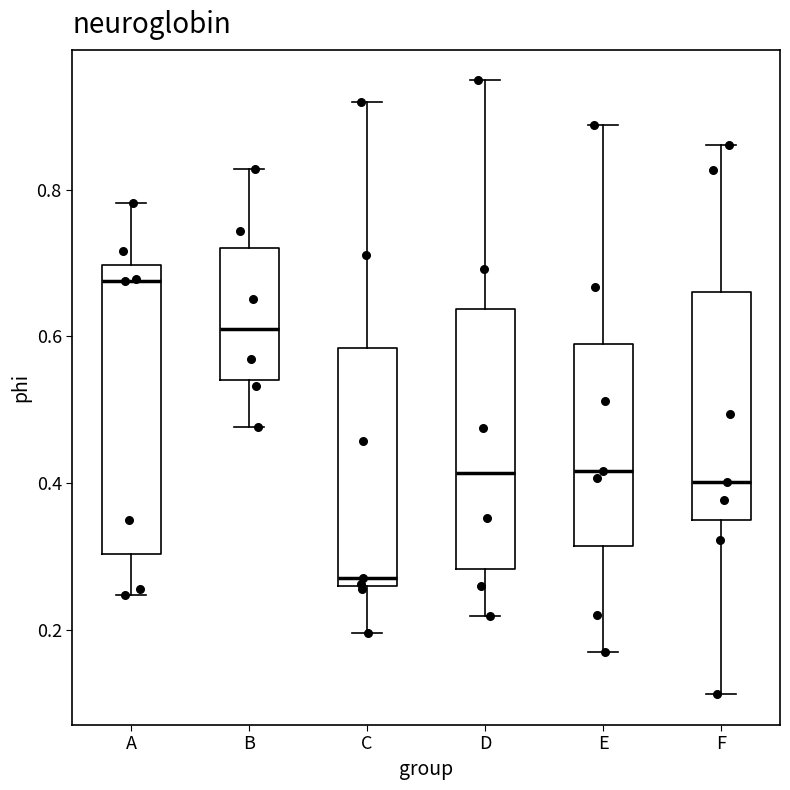

Which box is the tallest, from its lower edge to its upper edge?

A